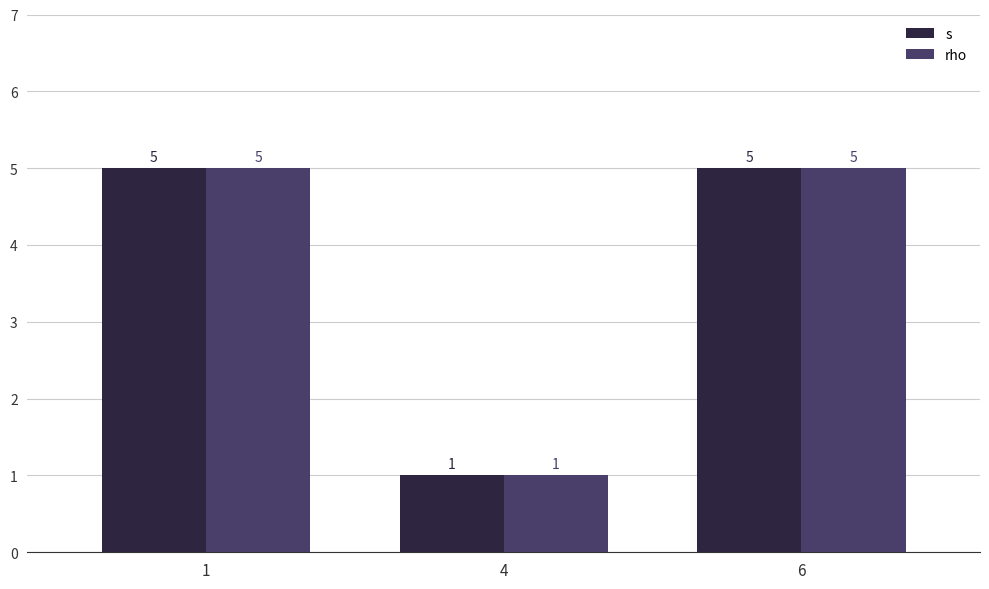

What is the total value across all series at 1?

10